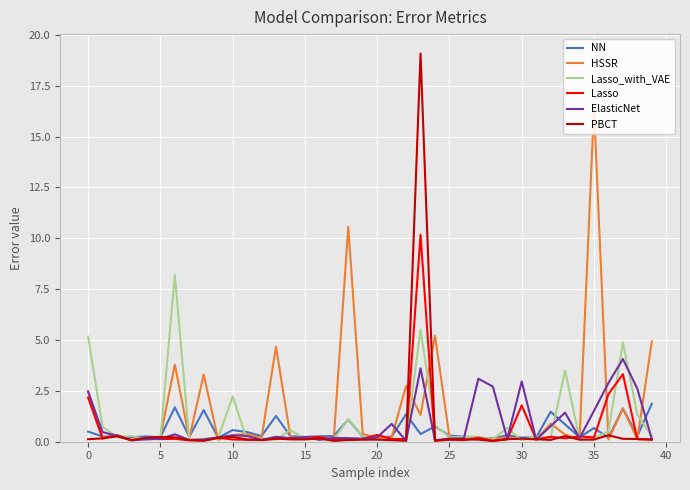

The NN series shows 0.5 at 0. True or false?

True